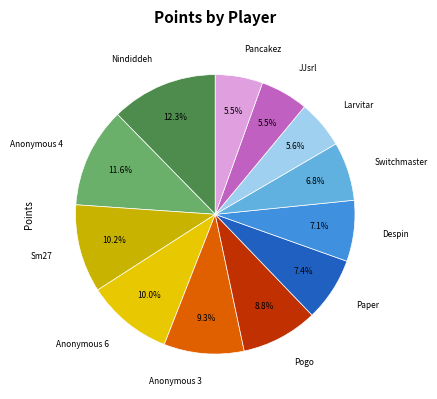

Does Paper represent more than half of the total?

No